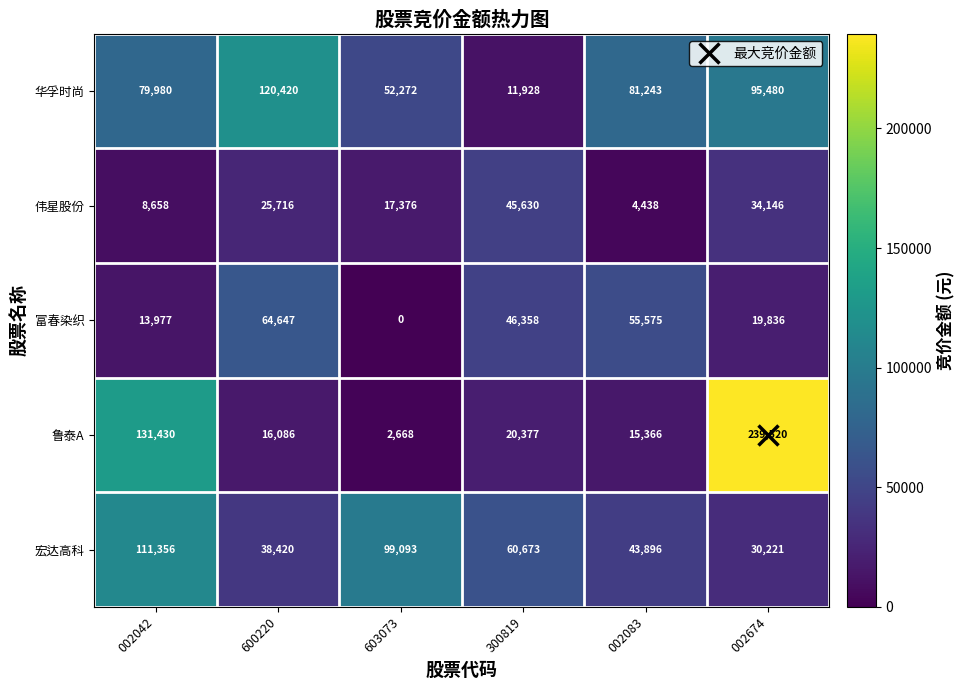

What is the total value across all series at 002674?

419203